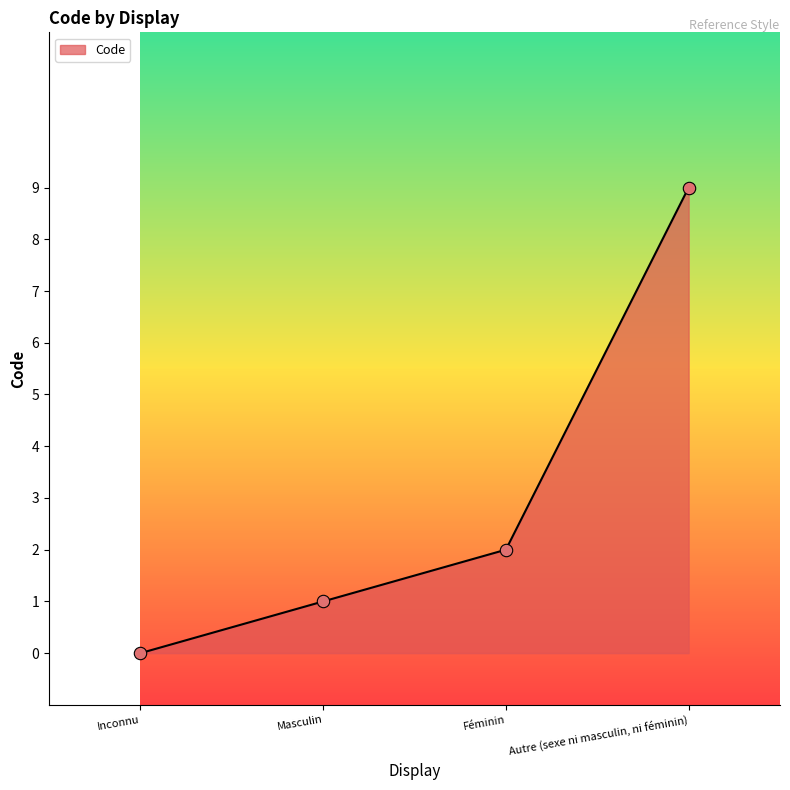

Approximately how many times larger is the value at Masculin compared to Féminin?

0.5